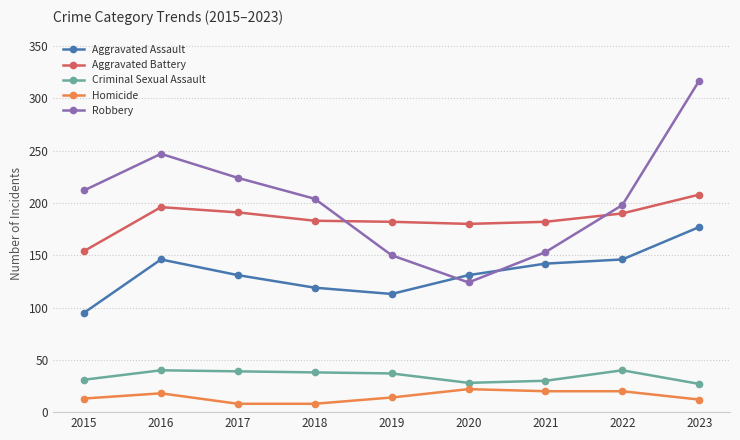

Which series has the widest spread of values?

Robbery